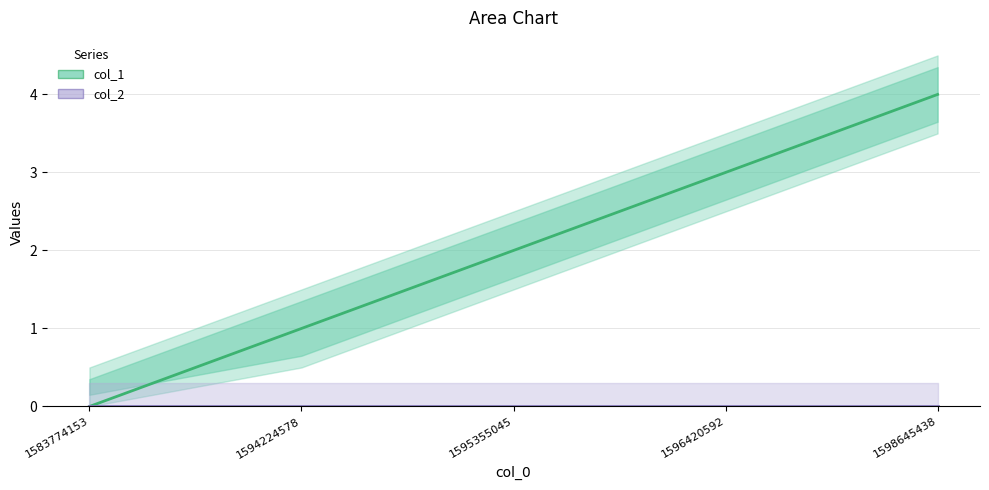

Rank the series by their maximum value, from lowest to highest.

col_2, col_1